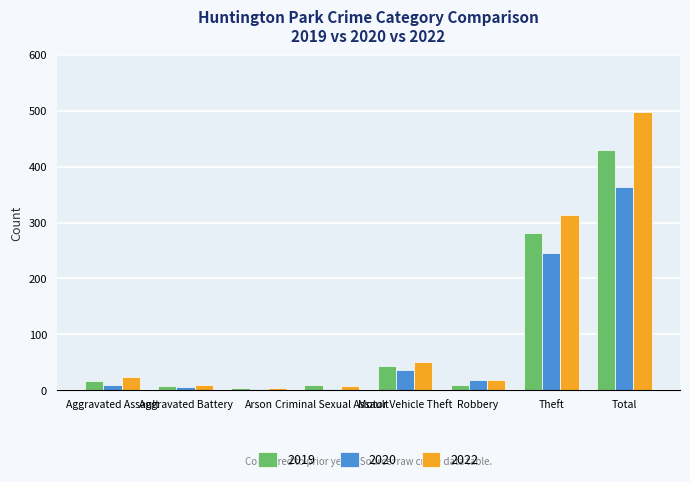

Is the value of 2022 at Robbery greater than the value of 2019 at Theft?

No